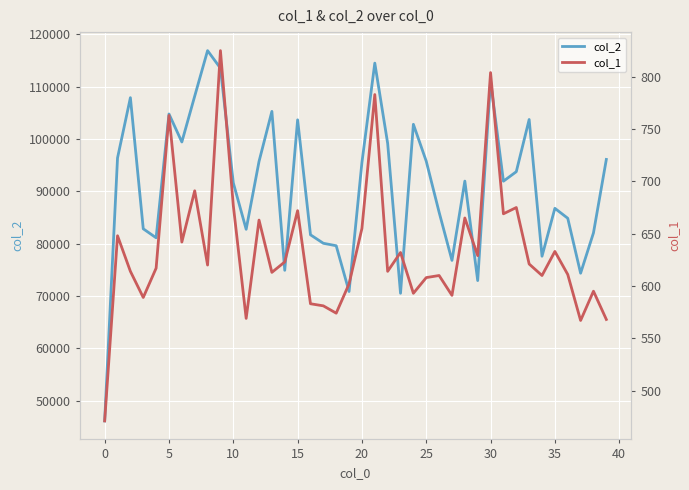

Which series has the widest spread of values?

col_2